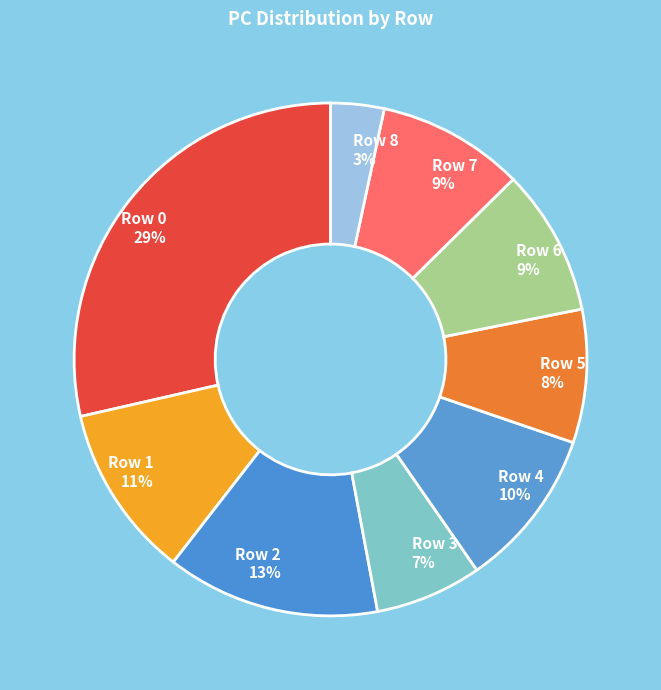

What percentage is the Row 7 slice, to the nearest percent?

9%